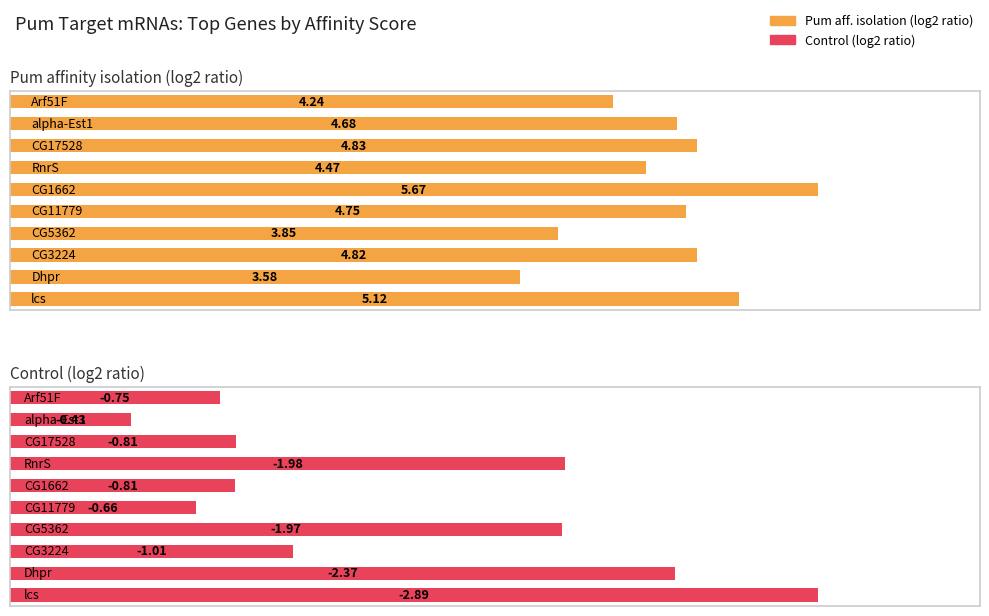

What are all the series names shown in the legend?

Pum aff. isolation (log2 ratio), Control (log2 ratio)